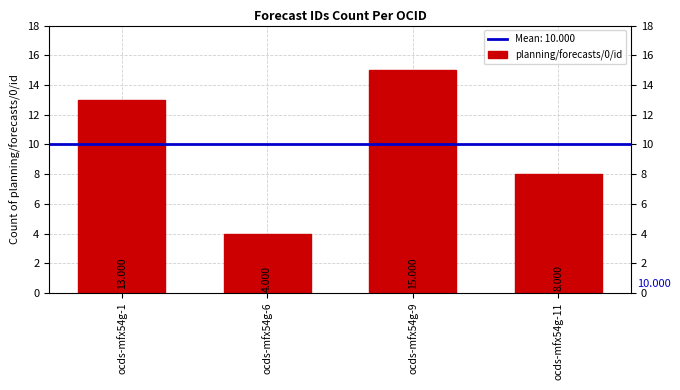

What is the minimum value shown in the chart?

4